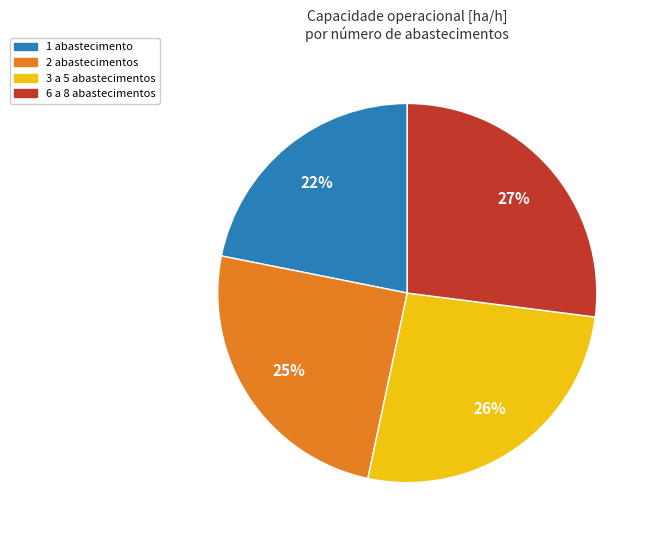

Does any single category account for the majority?

No